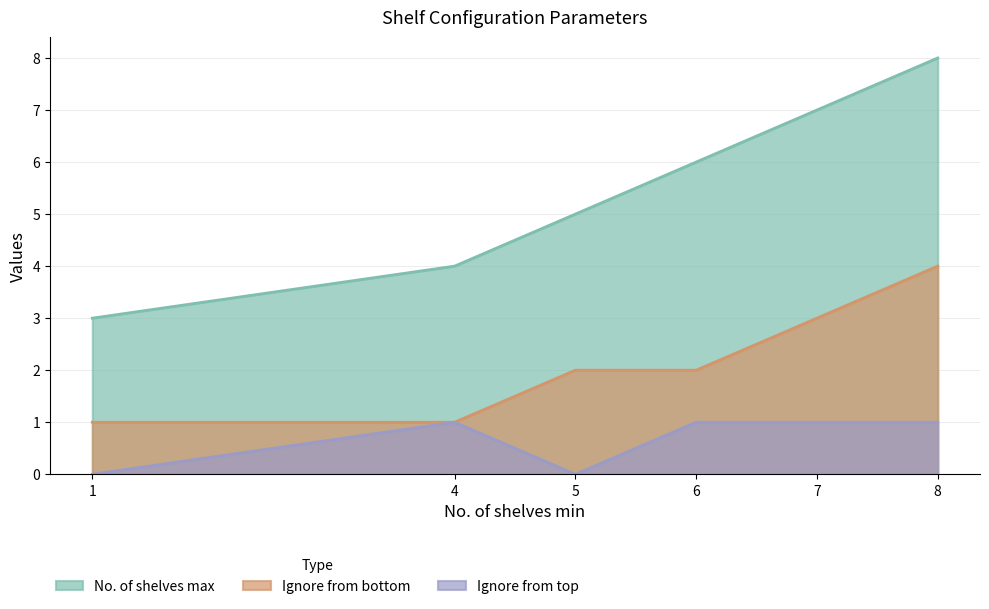

What is the value of the No. of shelves max point at the 1st from the left?

3